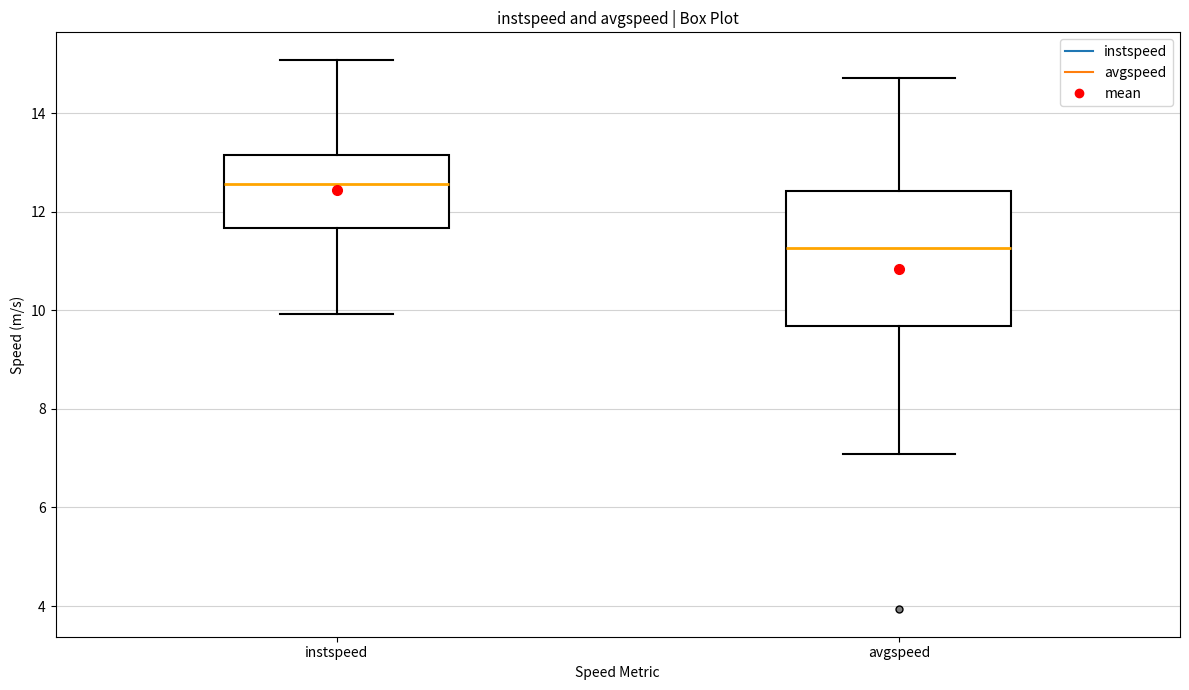

Which box's median line is the lowest?

avgspeed